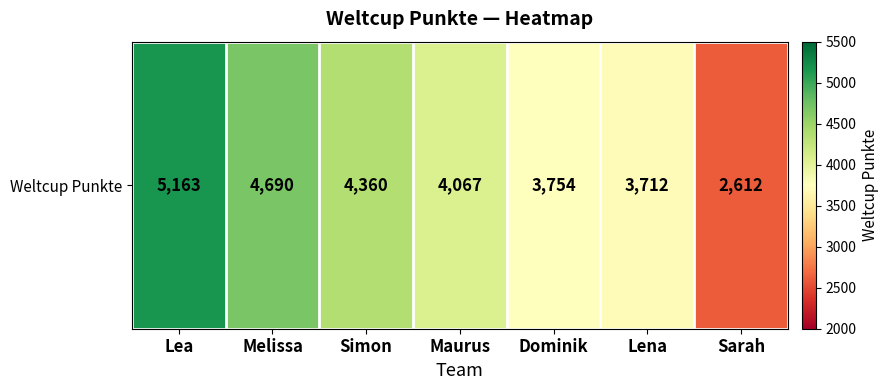

Rank the categories by value from lowest to highest.

Sarah, Lena, Dominik, Maurus, Simon, Melissa, Lea